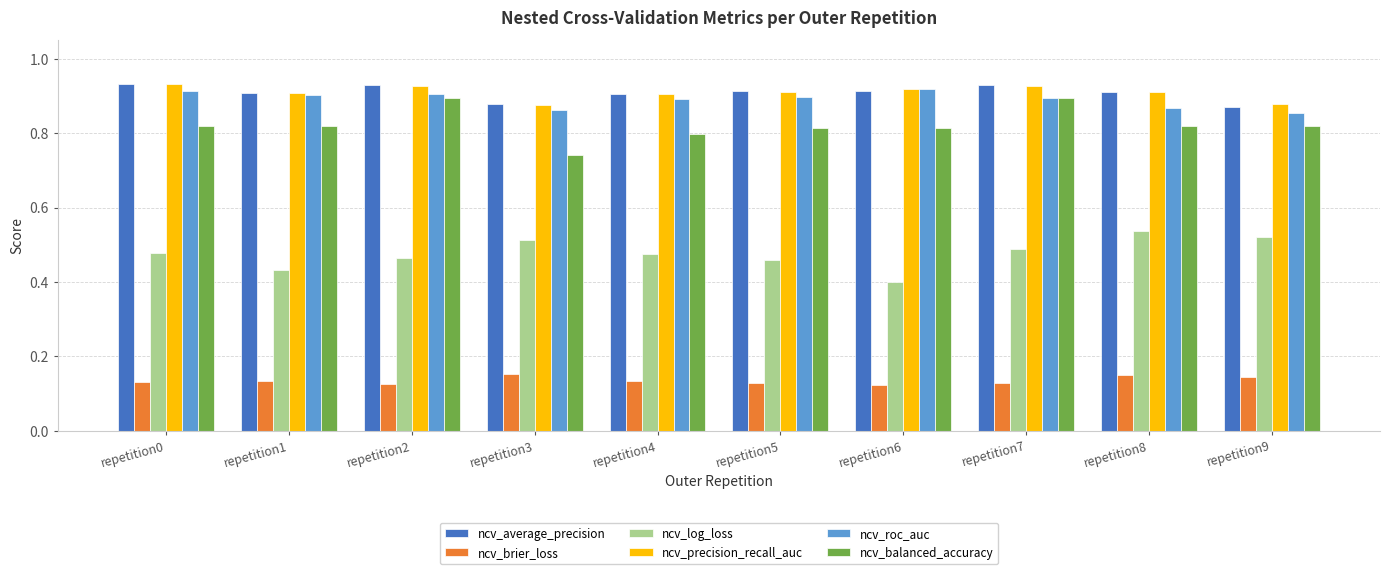

At how many categories does at least one series exceed 0?

10